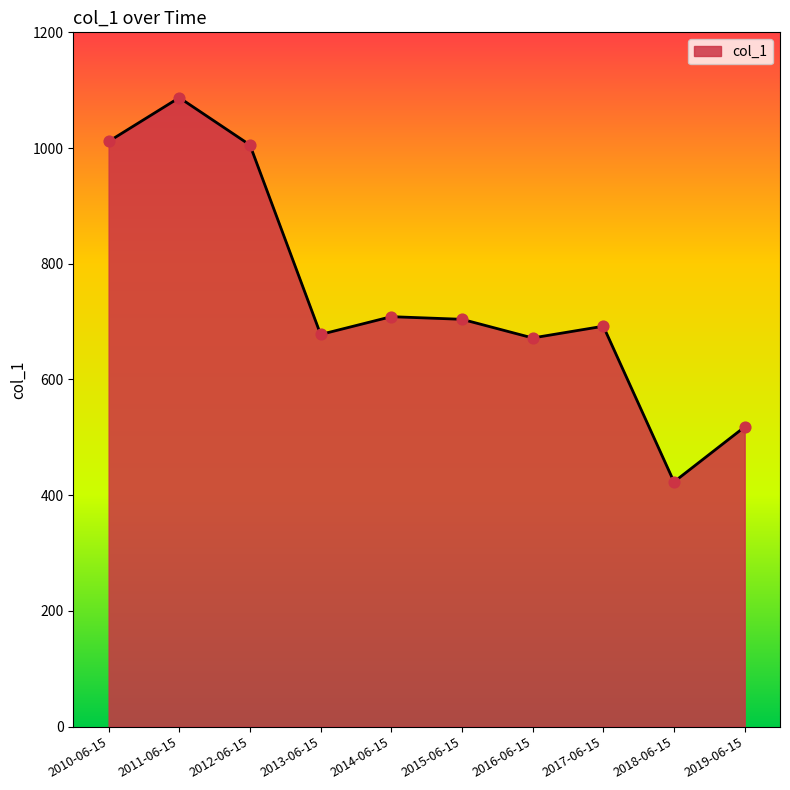

Between 2019-06-15 and 2015-06-15, which is larger?

2015-06-15